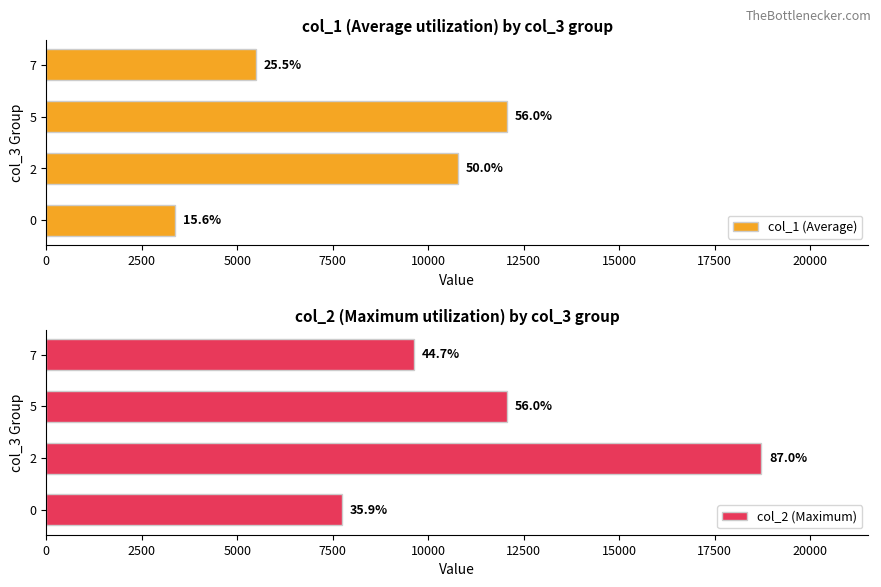

Is the value of col_1 (Average) at 7 greater than the value of col_2 (Maximum) at 7?

No